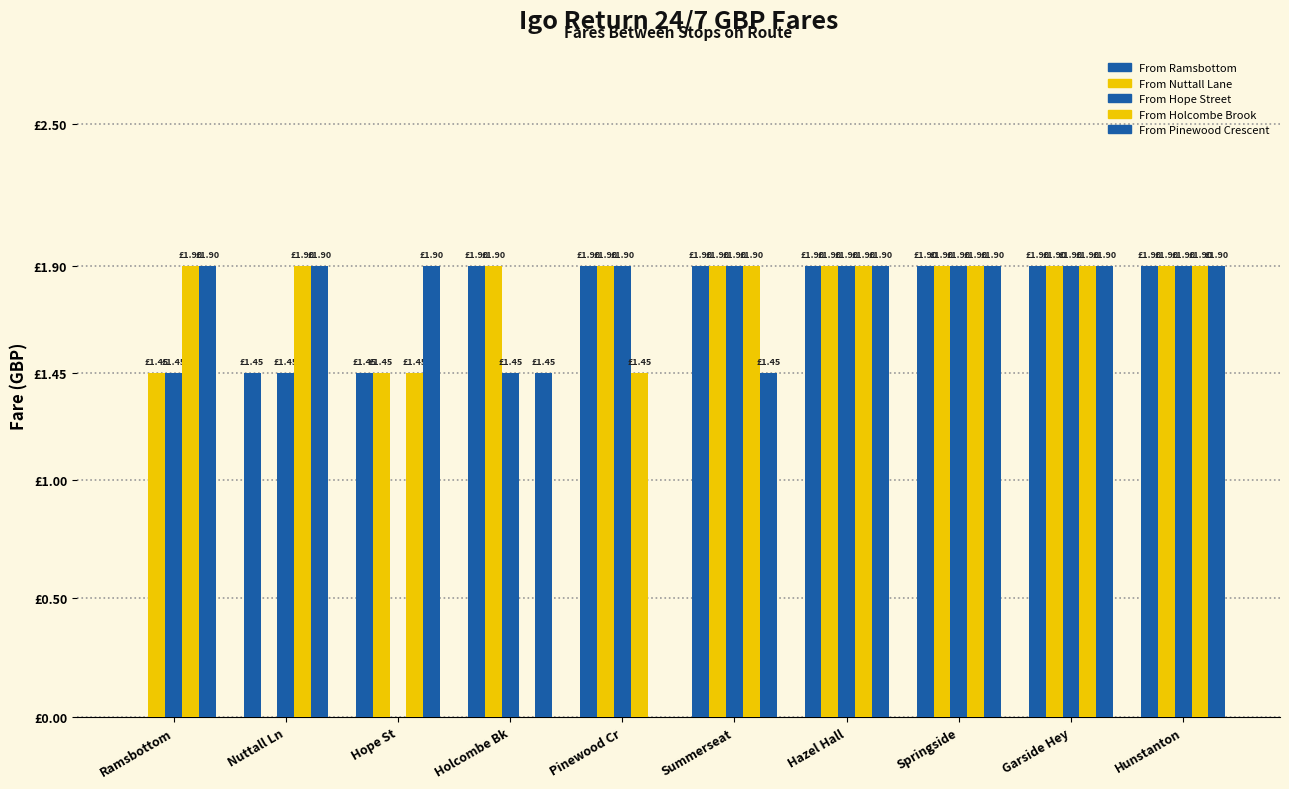

Which has a higher value, Hope St or Ramsbottom?

Hope St